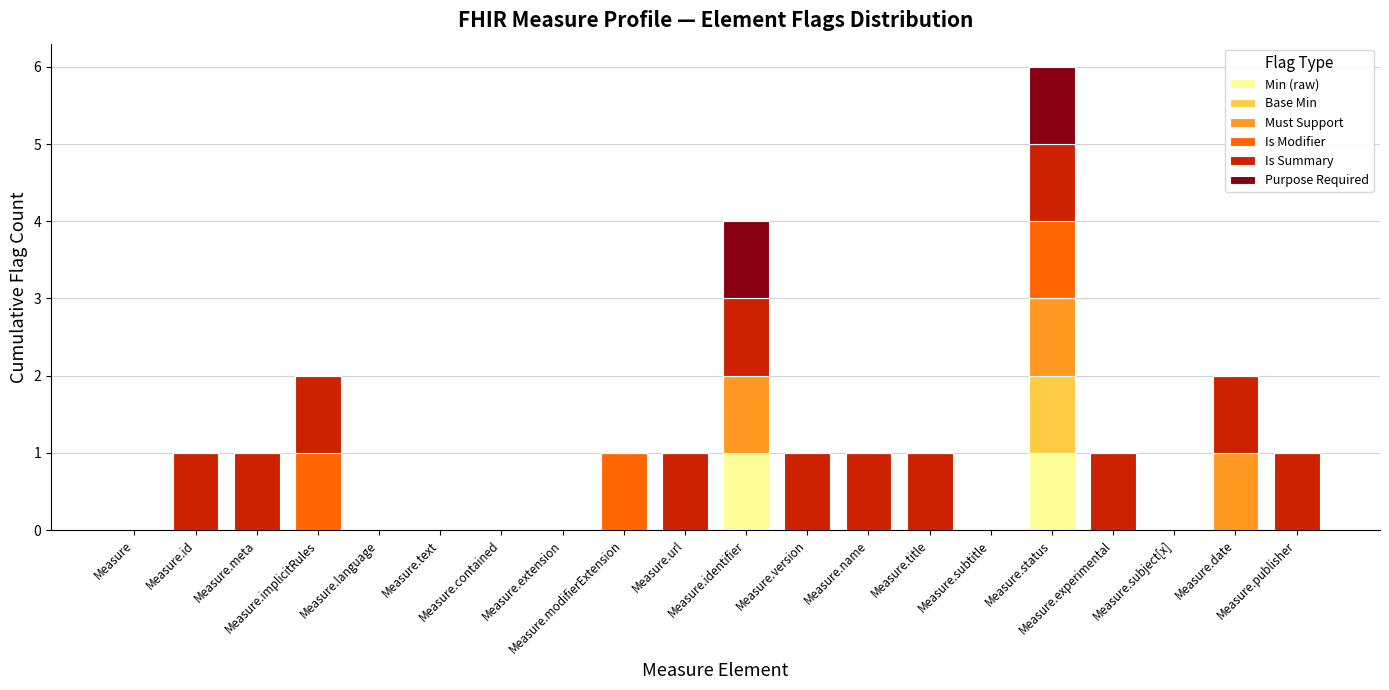

Does the chart contain stacked bars?

Yes